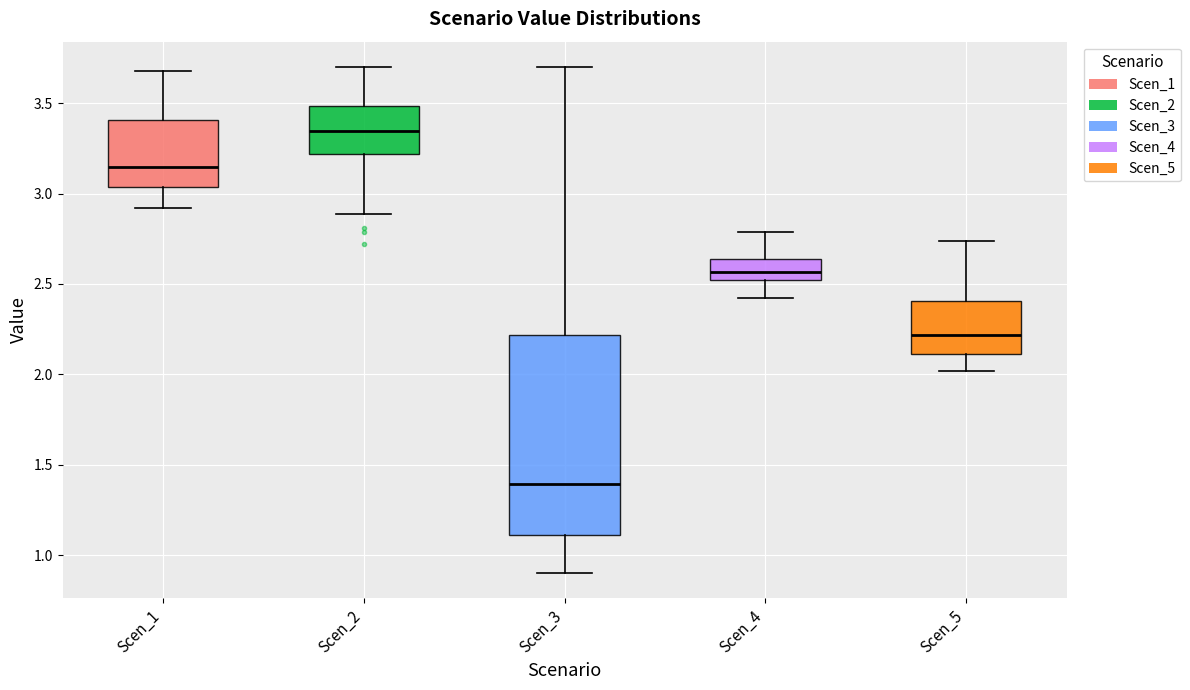

Which box's median line is the lowest?

Scen_3